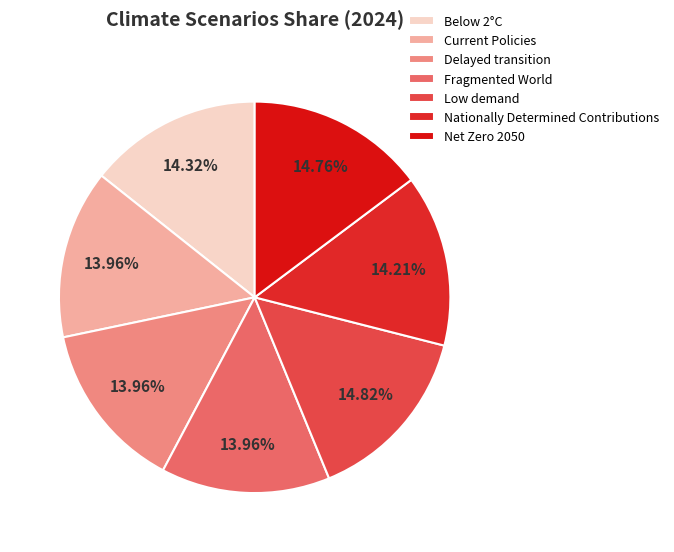

Does any single category account for the majority?

No